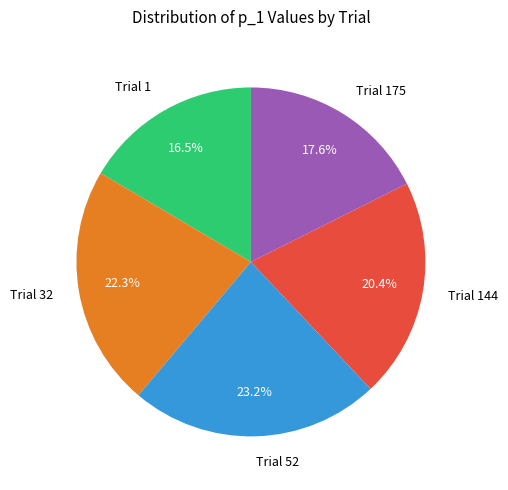

Count the number of slices in the pie.

5